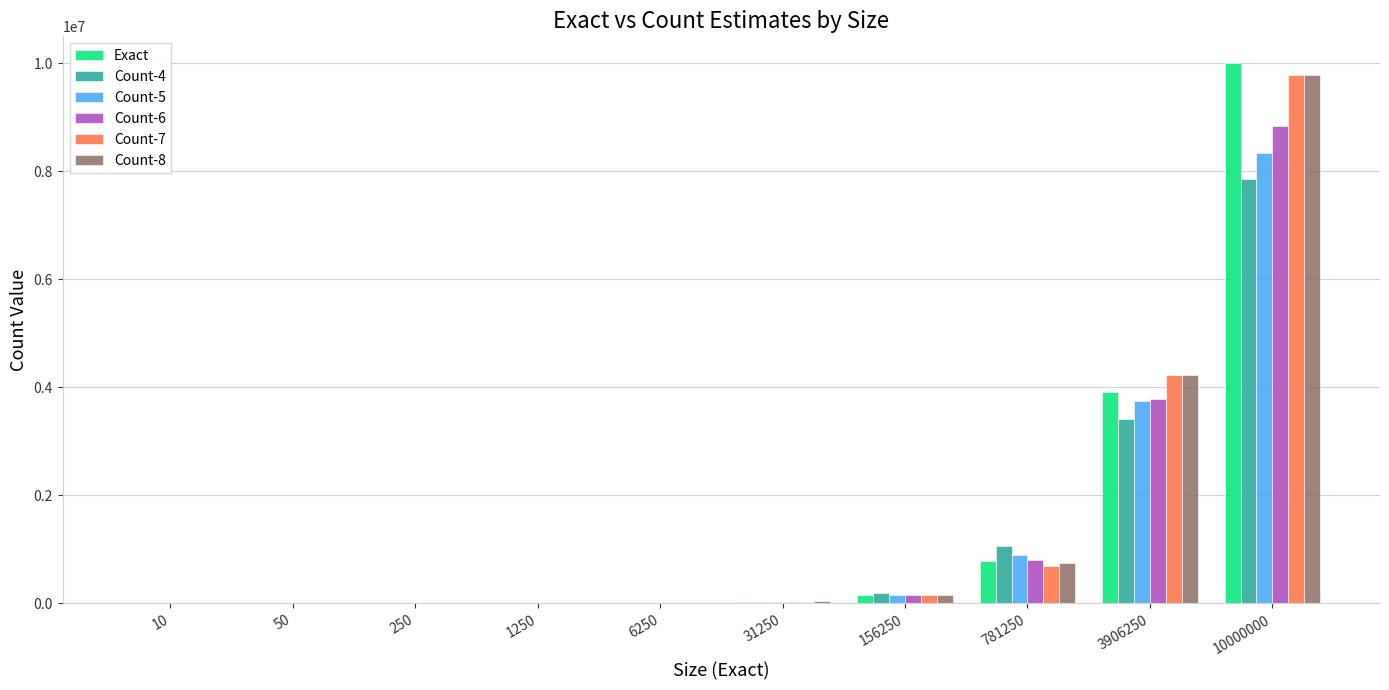

Which series changed the most between 3906250 and 10000000?

Exact